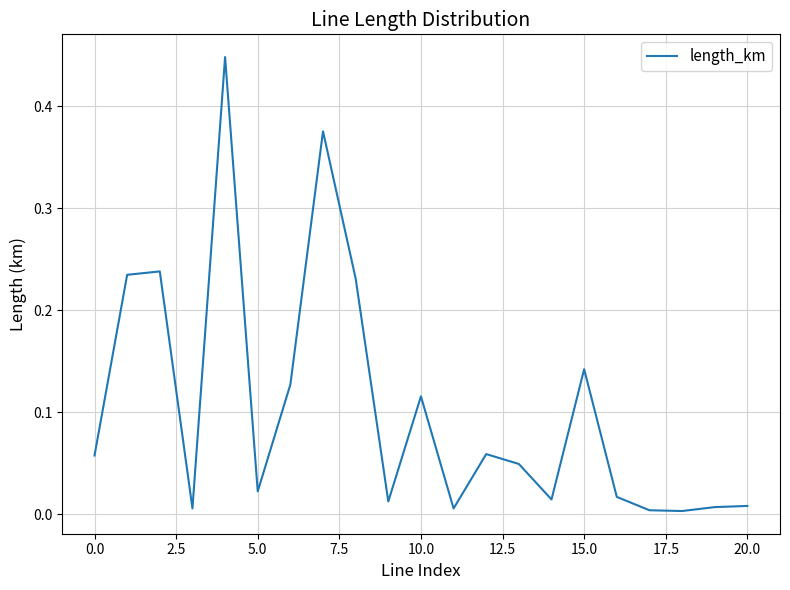

Does the chart have visible grid lines?

Yes